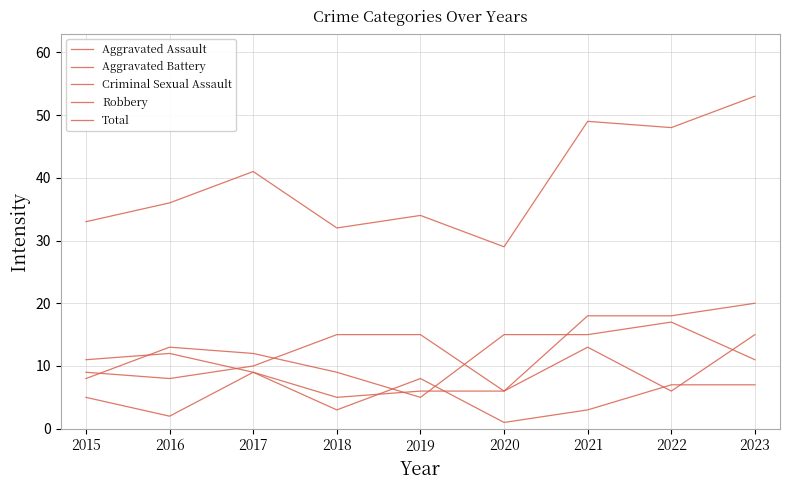

How many Aggravated Battery values are between 6 and 12?

6